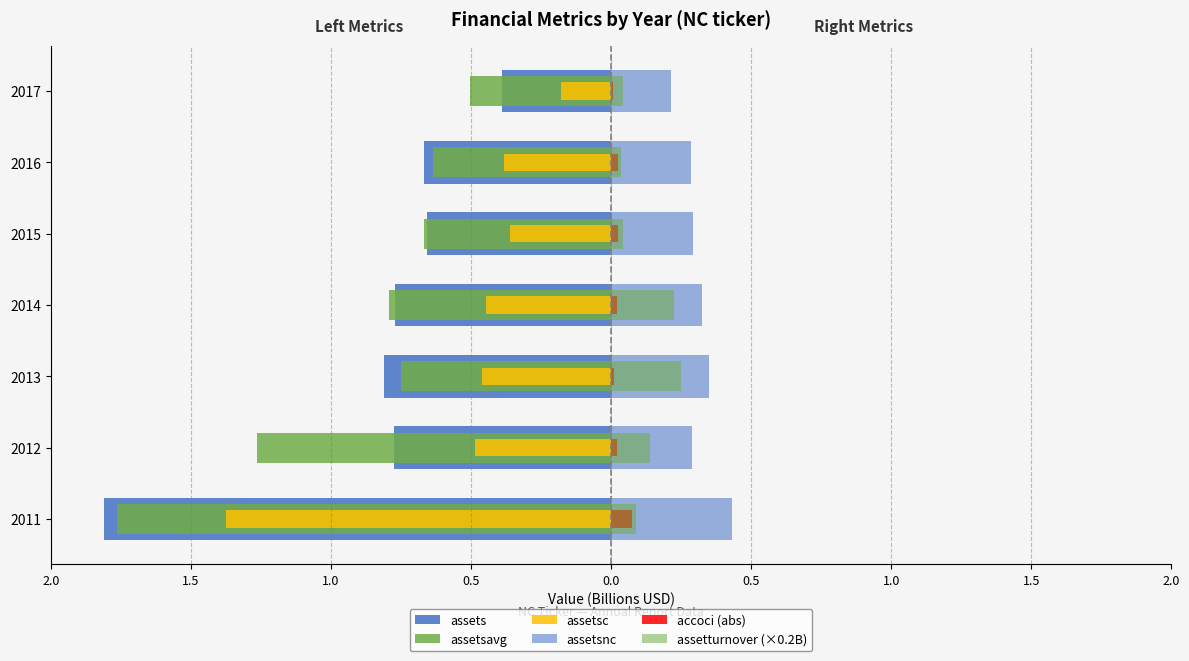

How many categories are shown in the chart?

7